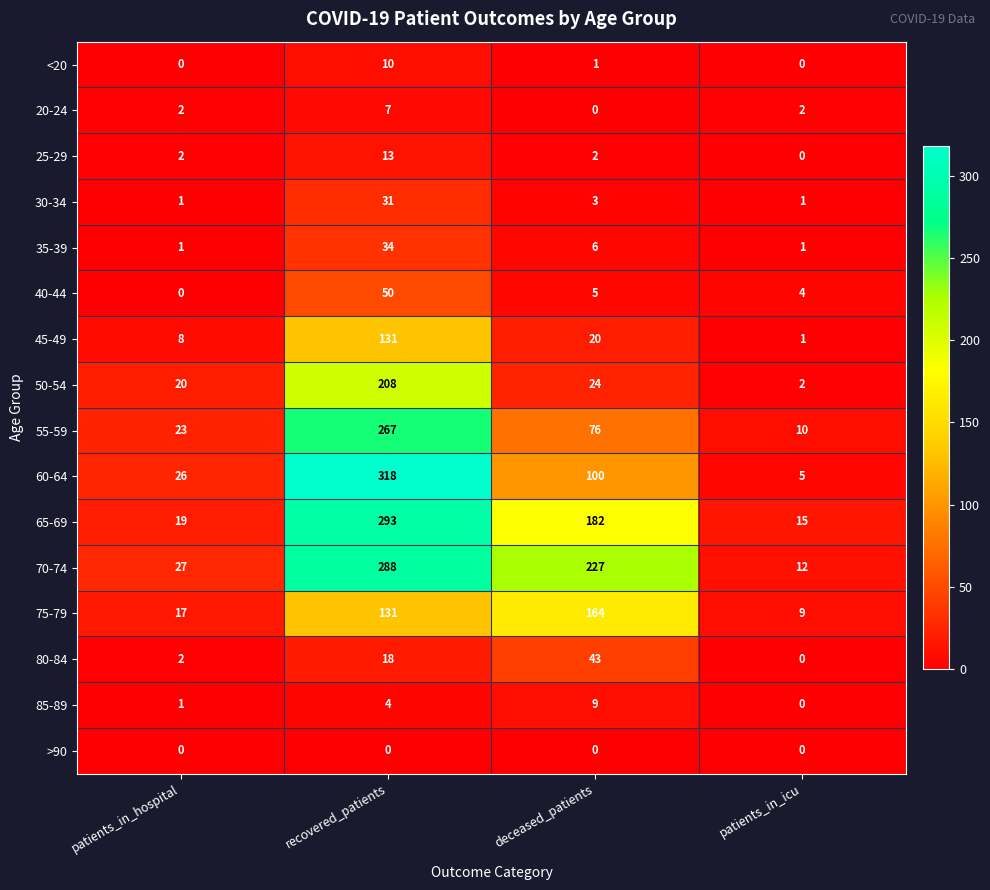

At which category is the sum across all series the highest?

recovered_patients